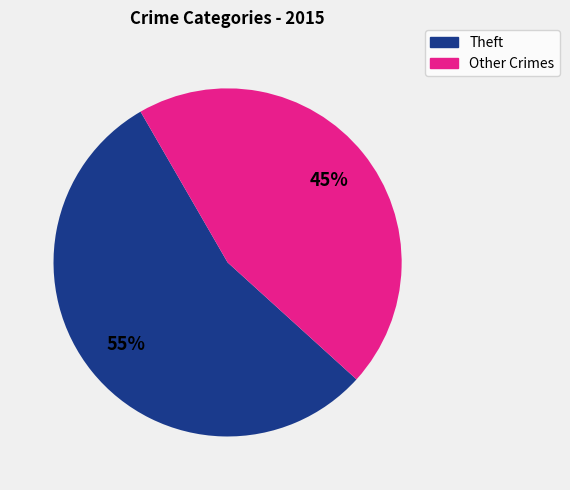

To the nearest percent, what is the average slice percentage?

50%